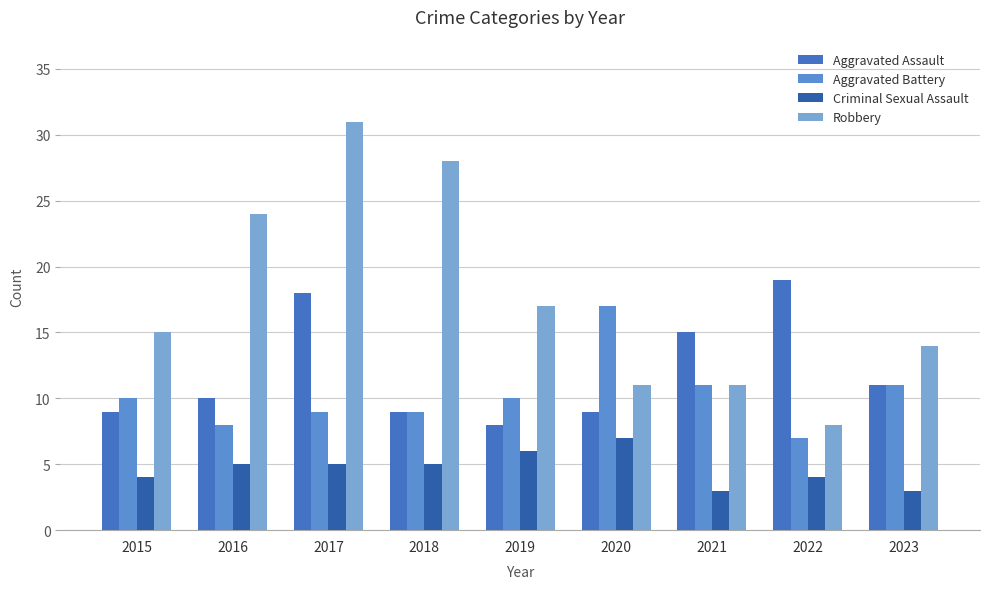

At which label does Aggravated Assault reach its peak?

2022